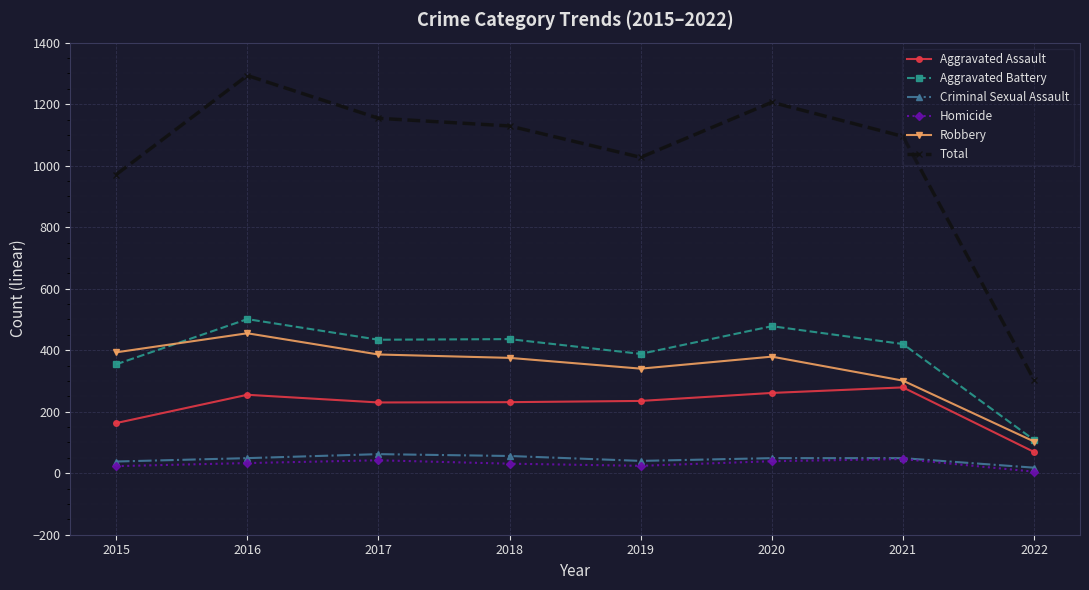

Which series has the largest range (max minus min)?

Total